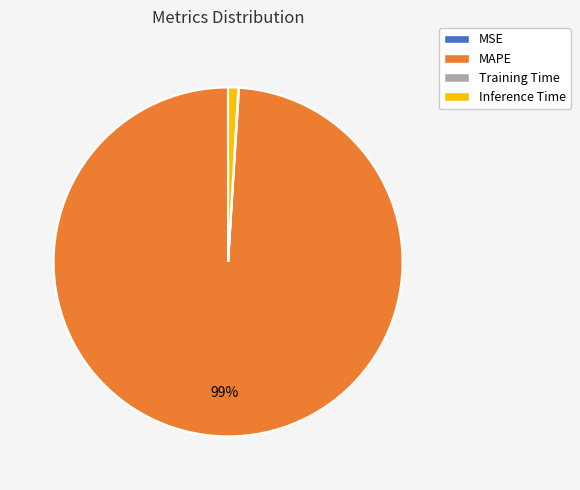

To the nearest percent, what percentage of the pie is Inference Time?

1%